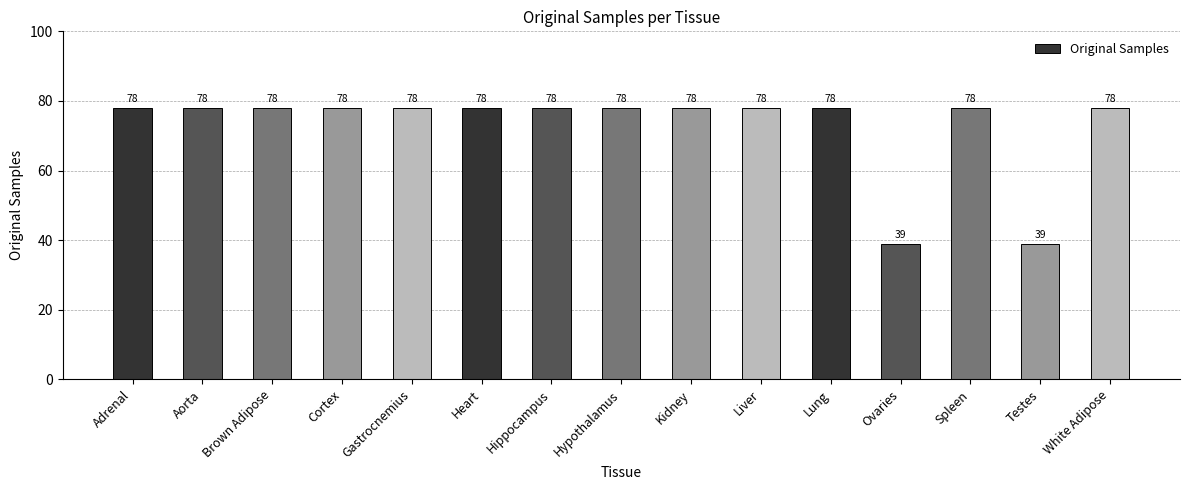

Are the bars horizontal?

No